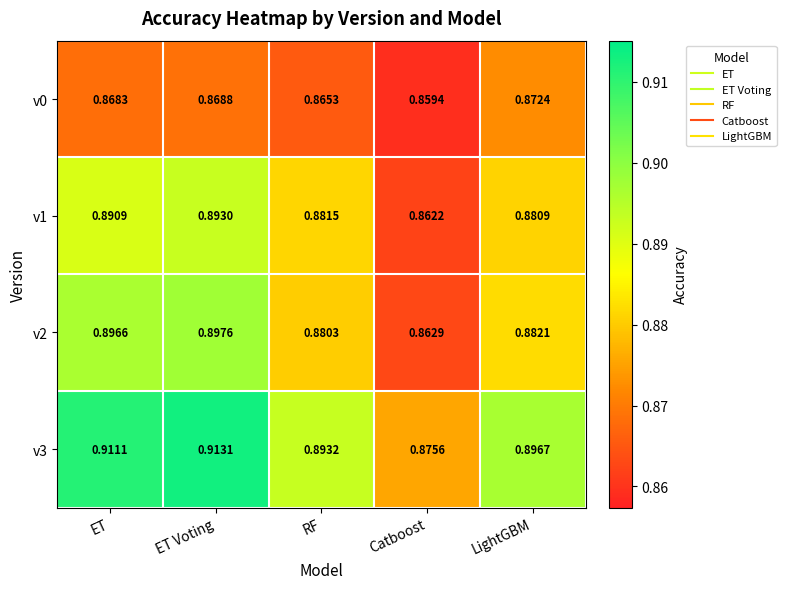

Rank the categories by v0 value from highest to lowest.

LightGBM, ET Voting, ET, RF, Catboost